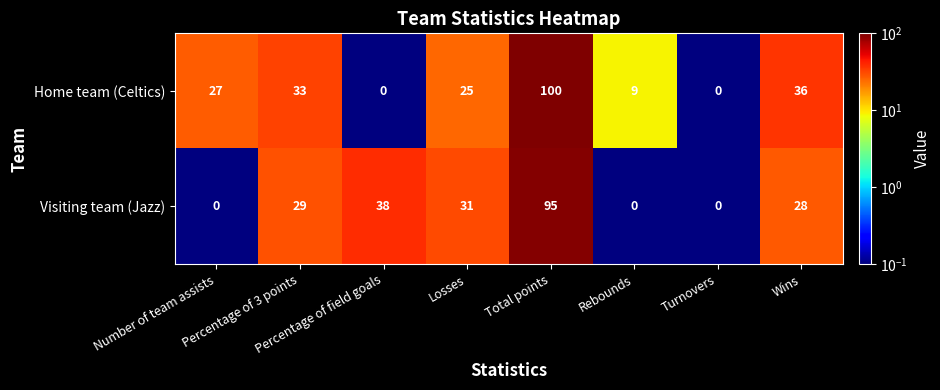

What is the total value across all series at Losses?

56